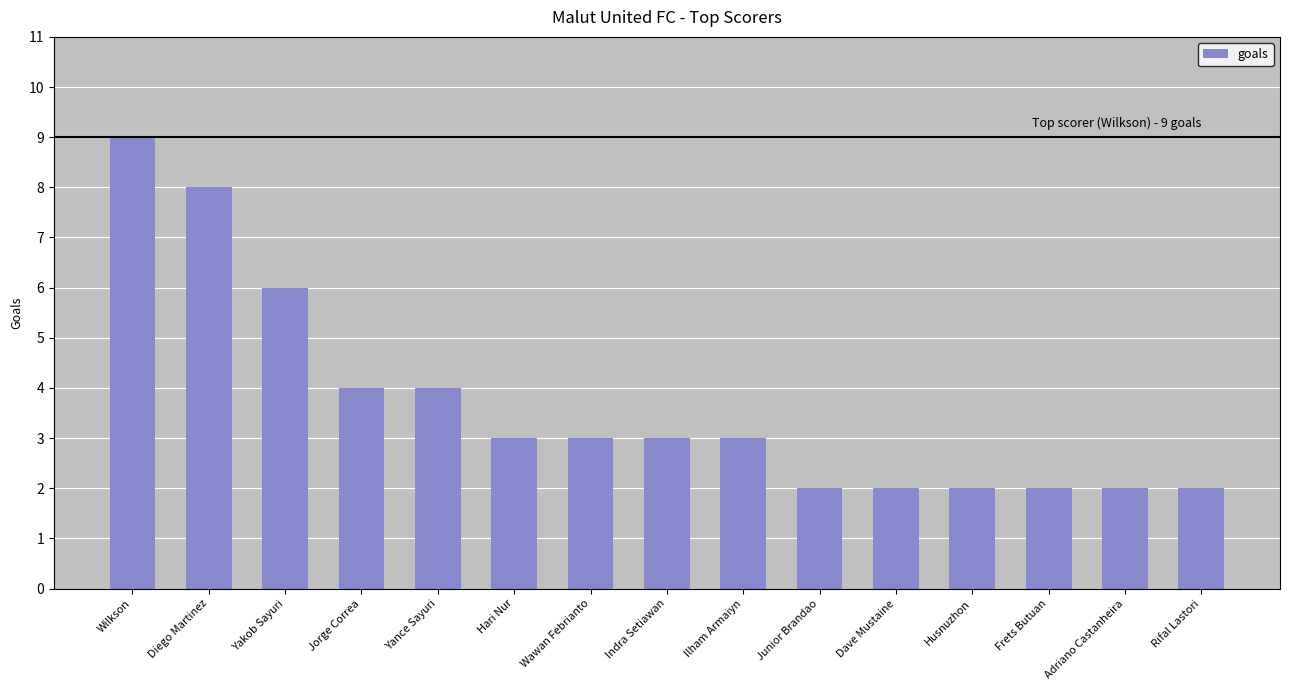

What is the difference between the maximum and second lowest values?

7